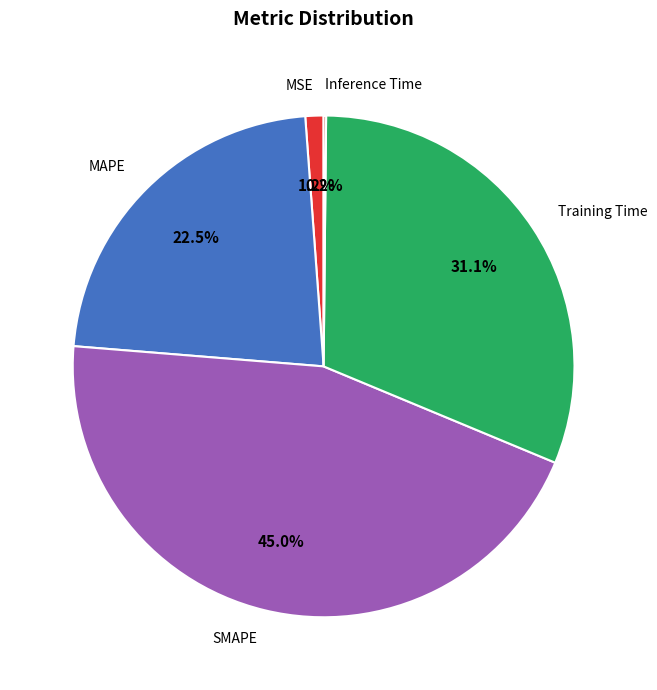

Is the sum of MAPE and MSE greater than half?

No